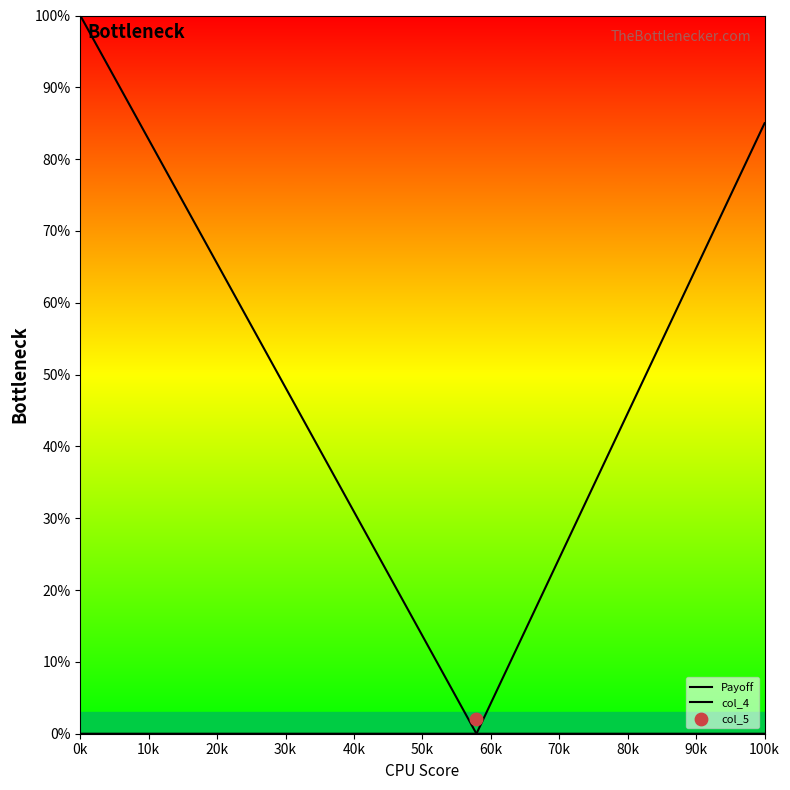

At which category is the sum across all series the highest?

0k